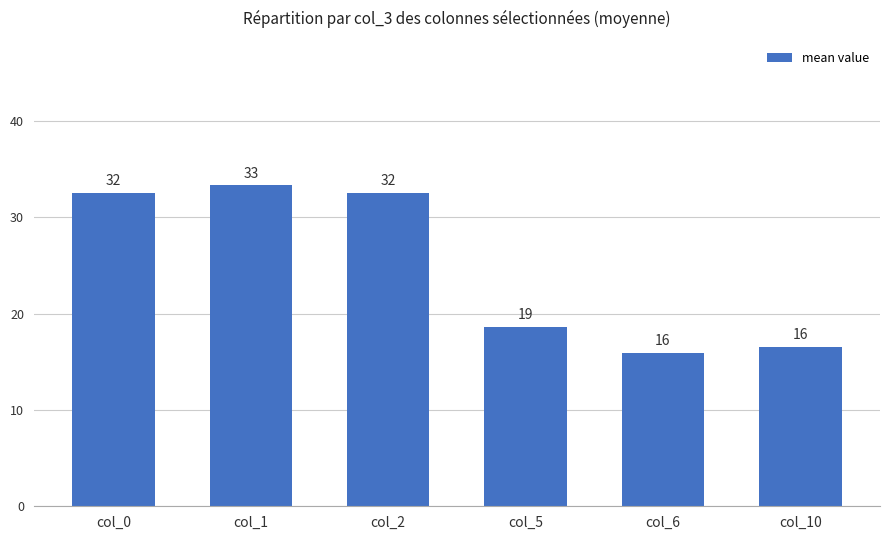

How many bars are there in total?

6